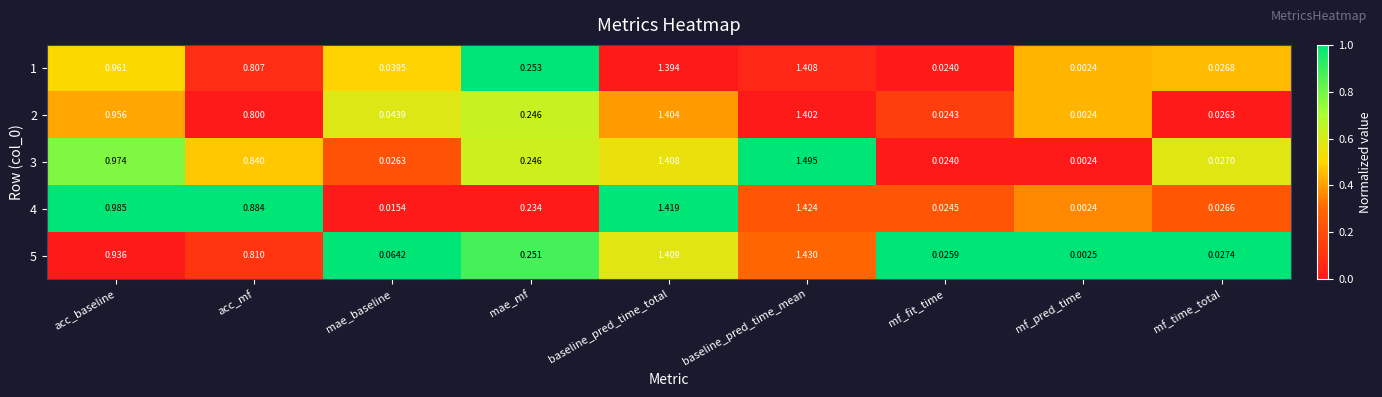

What is the greatest value displayed?

1.5